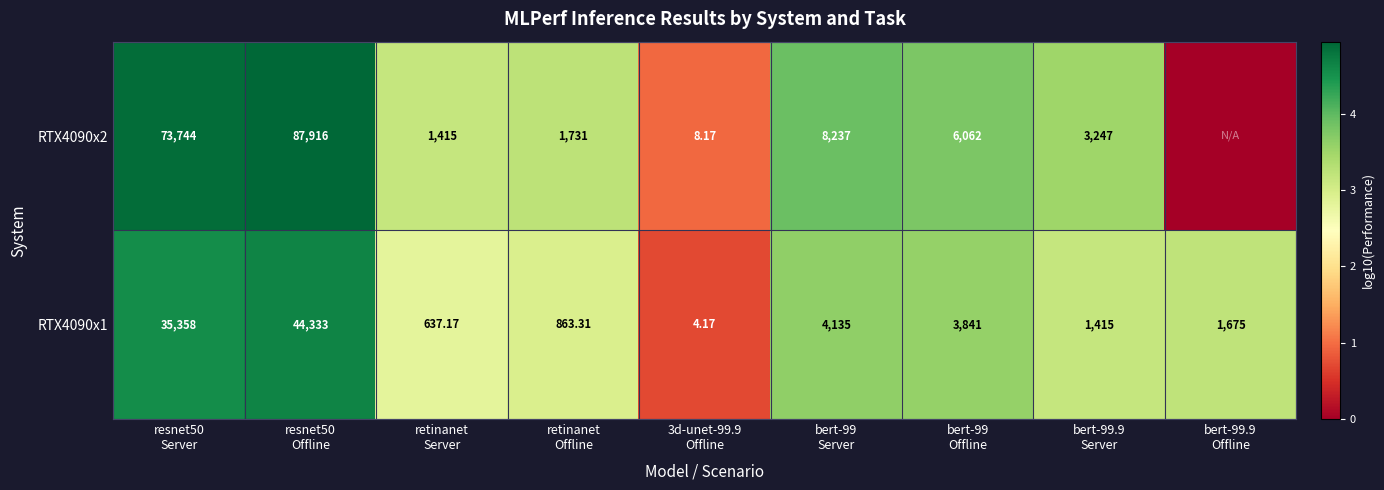

How many data points in RTX4090x1 are less than 1675?

4